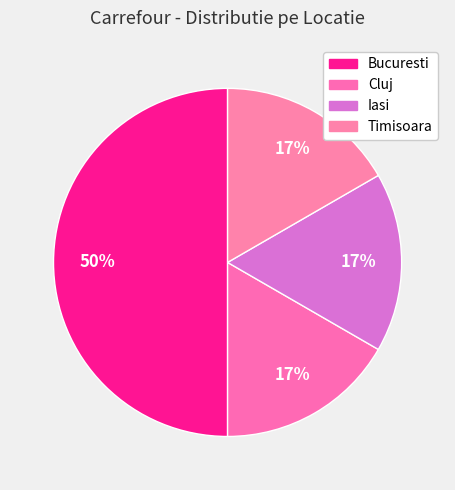

The Timisoara slice represents 17% of the pie. True or false?

True